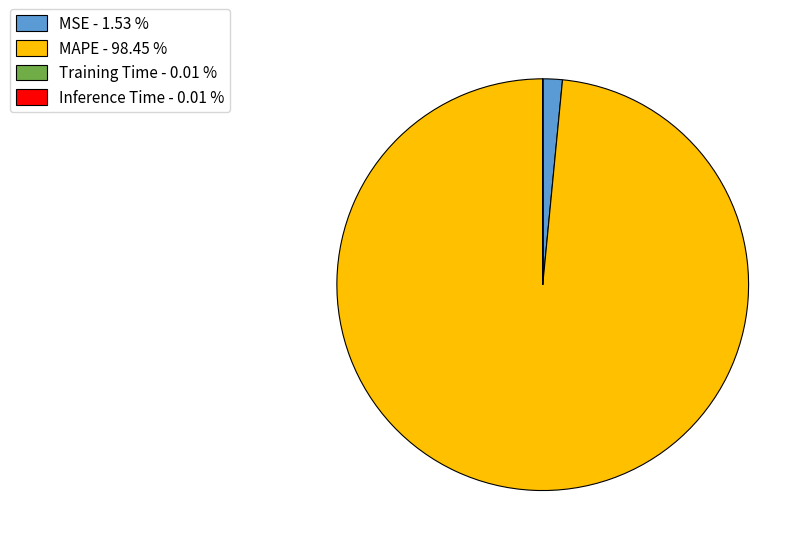

Which has a higher value, MSE or MAPE?

MAPE